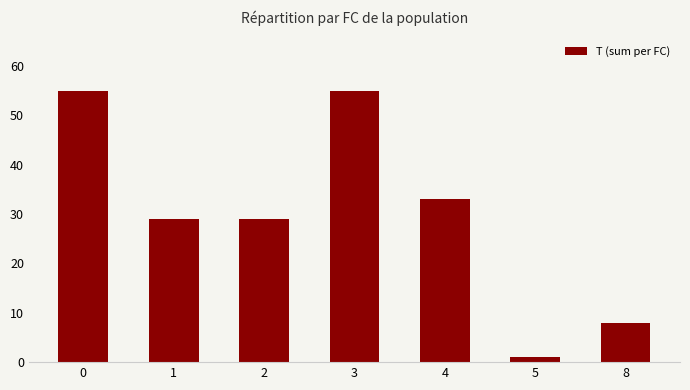

The chart shows a value of 29 at 1. True or false?

True